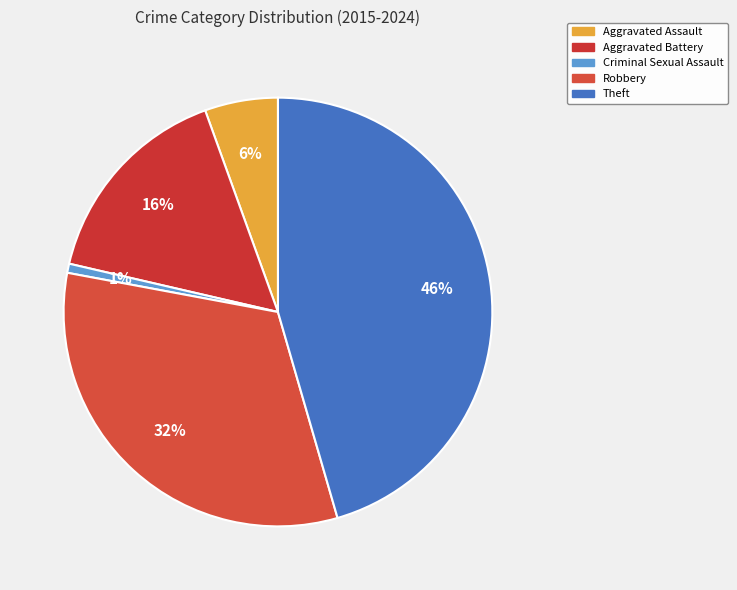

Count the number of slices in the pie.

5